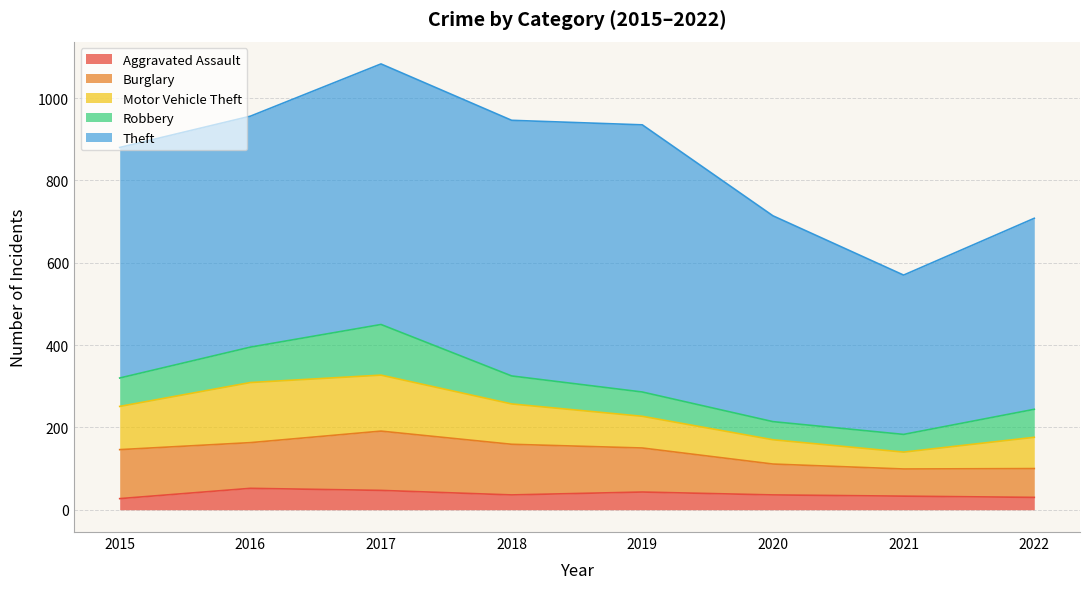

Reading left to right, extract all data points from this chart.

Aggravated Assault: 27	52	47	36	43	36	33	30
Burglary: 119	111	144	123	107	75	66	70
Motor Vehicle Theft: 105	146	136	98	77	59	41	76
Robbery: 69	86	123	68	59	44	43	68
Theft: 560	561	633	621	649	500	387	464